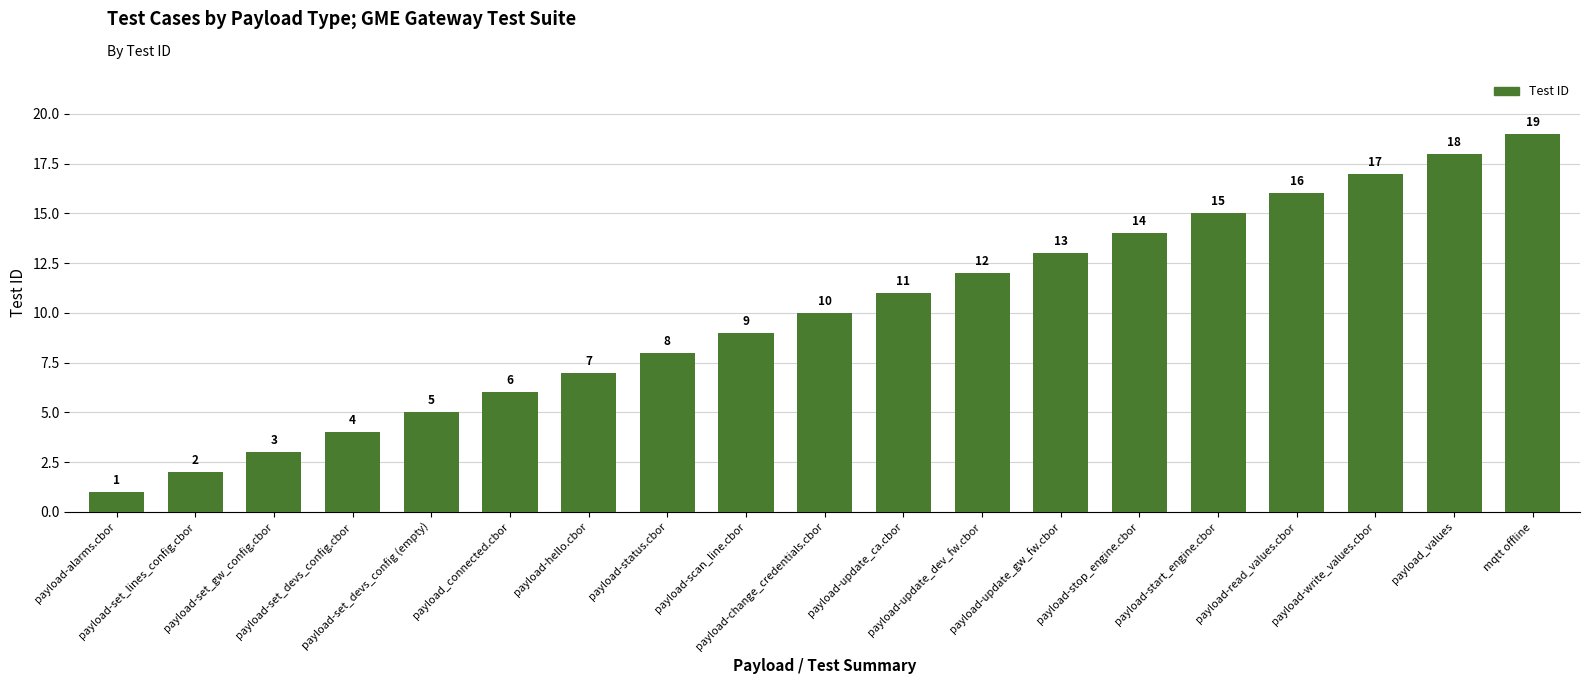

What is the value of the 1st bar from the left?

1